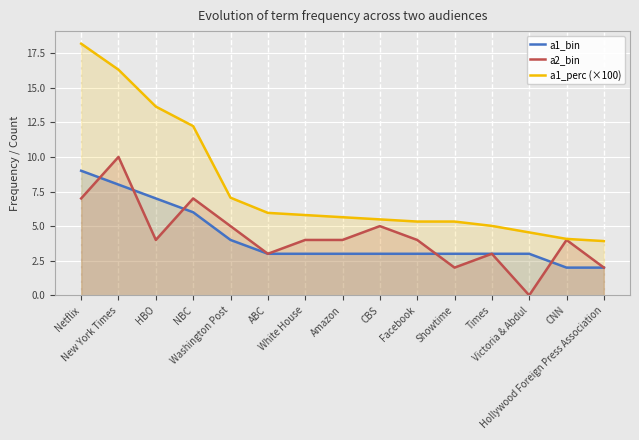

Which category has the lowest value across all series?

Victoria & Abdul